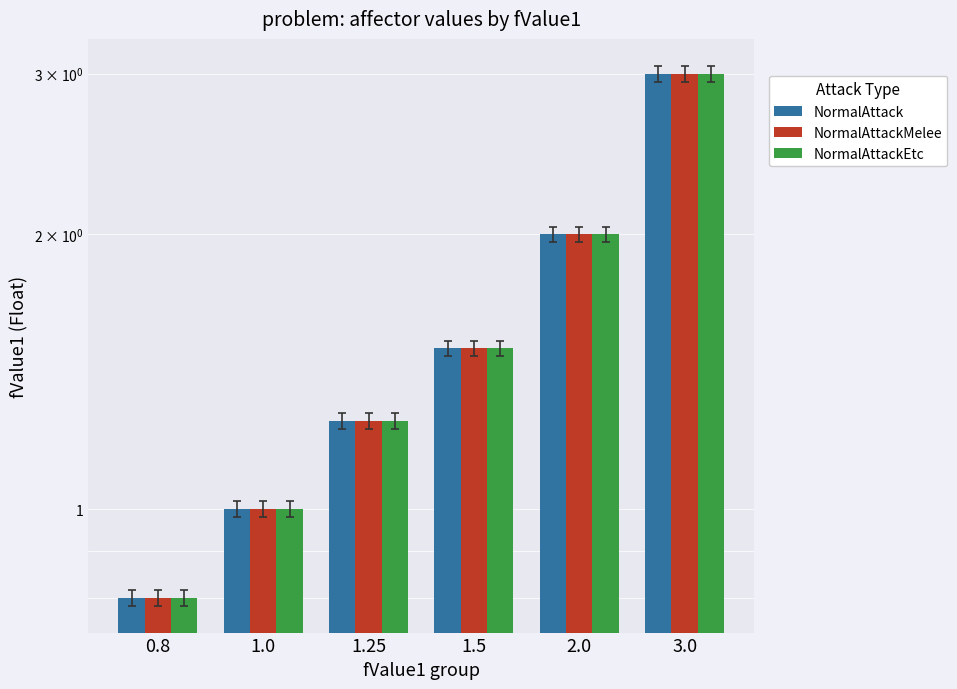

What position from the left is 3.0?

6